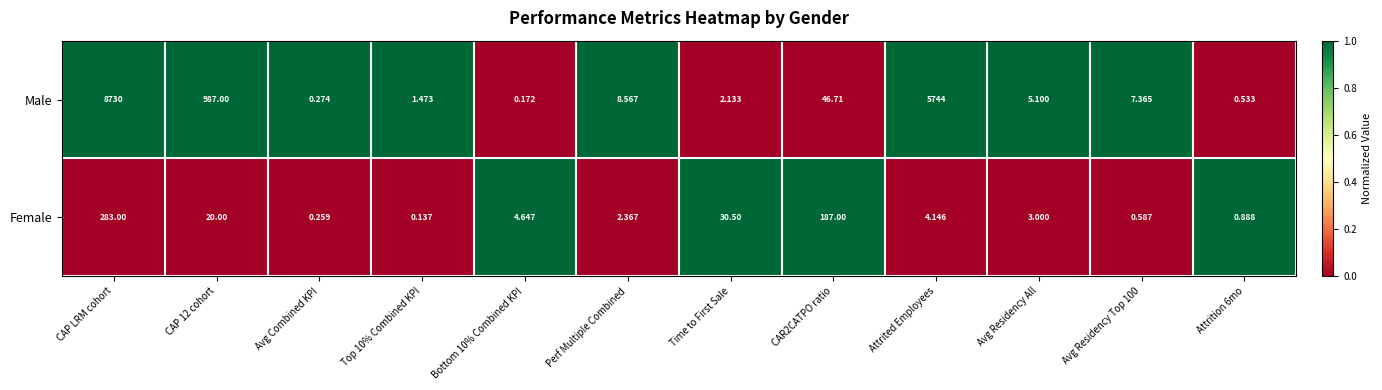

Count the number of categories in the chart.

12